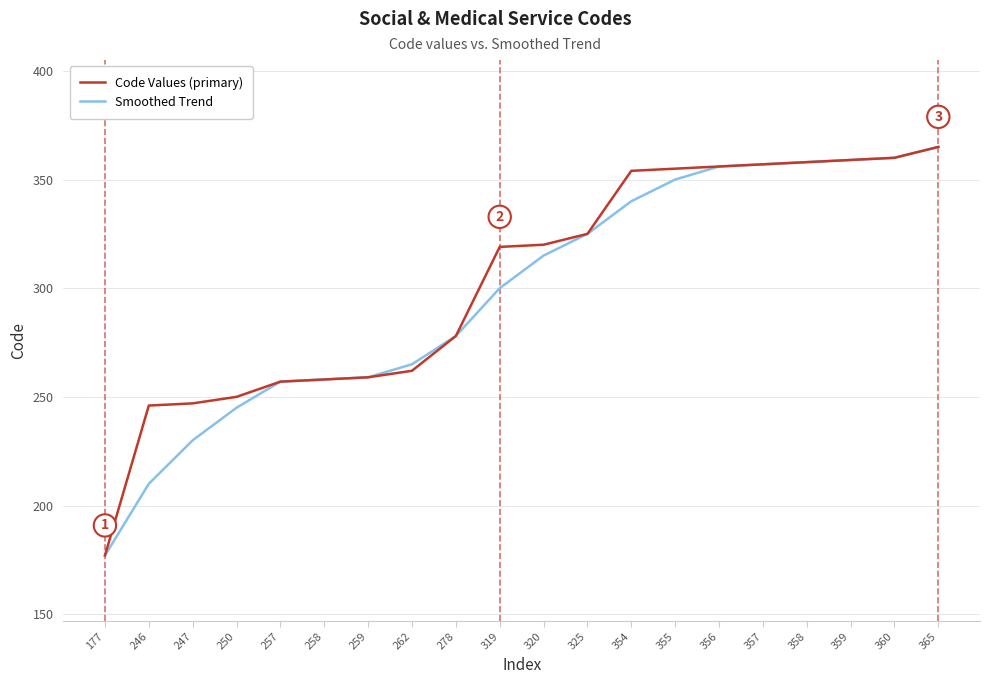

Is the value of Smoothed Trend at 250 greater than the value of Code Values (primary) at 325?

No